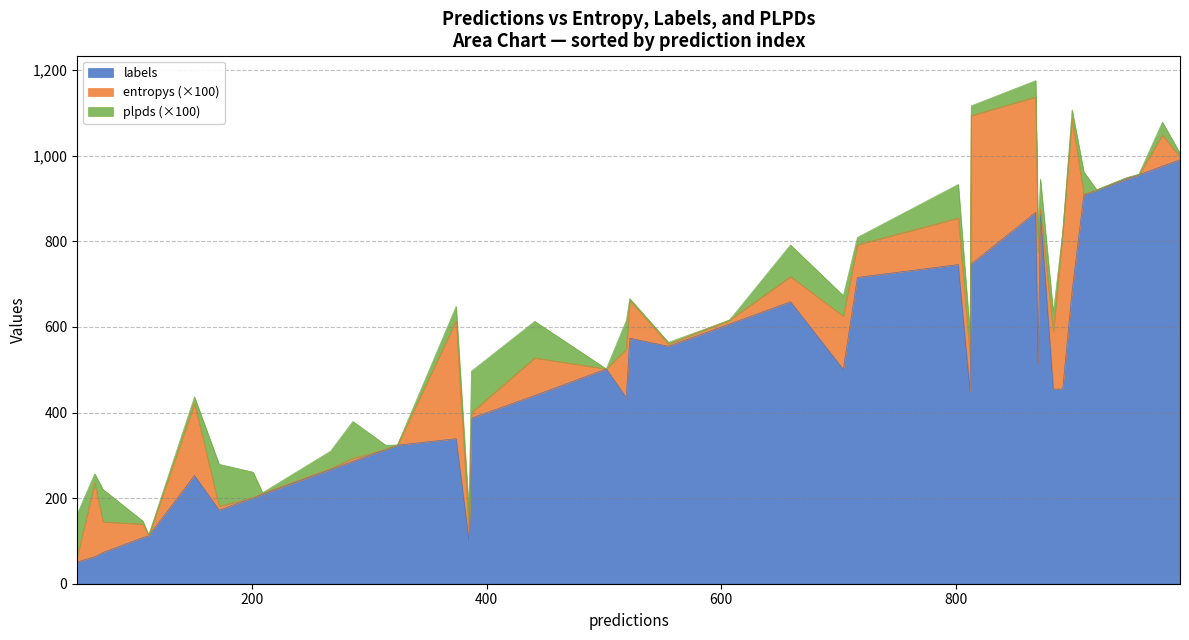

Does the chart have visible grid lines?

Yes